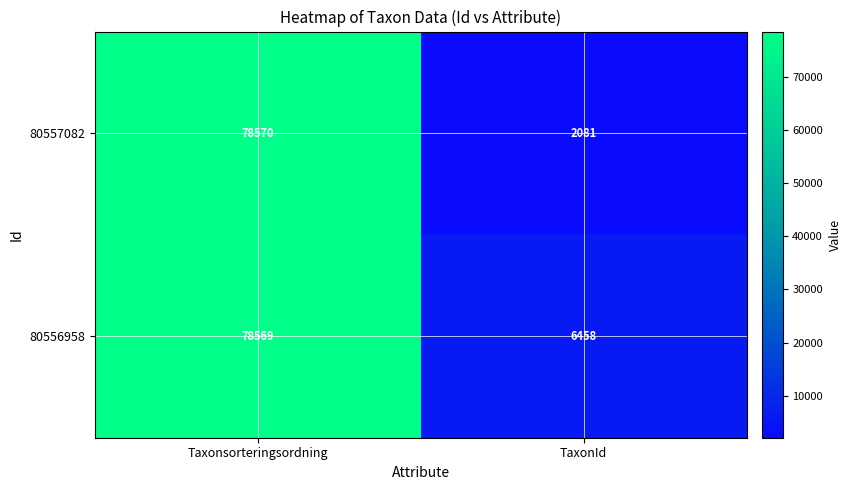

Reading left to right, extract all data points from this chart.

80557082: Taxonsorteringsordning=78570	TaxonId=2081
80556958: Taxonsorteringsordning=78569	TaxonId=6458